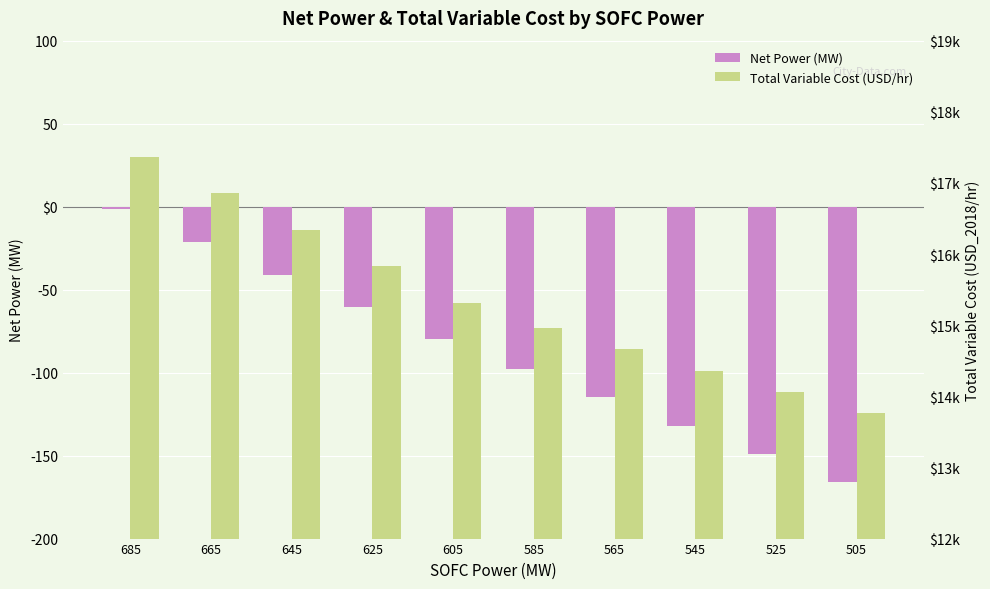

True or false: Total Variable Cost (USD/hr) has a value of 13769.2 at 505.

True